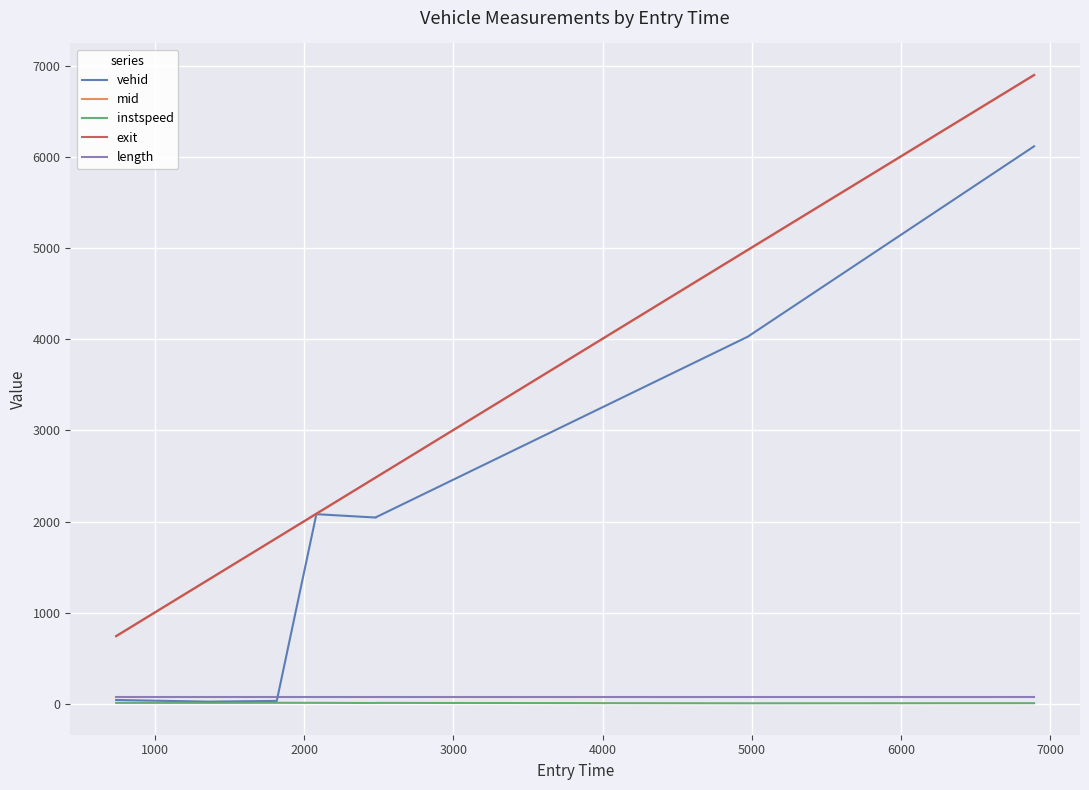

True or false: length and mid cross at least once.

False